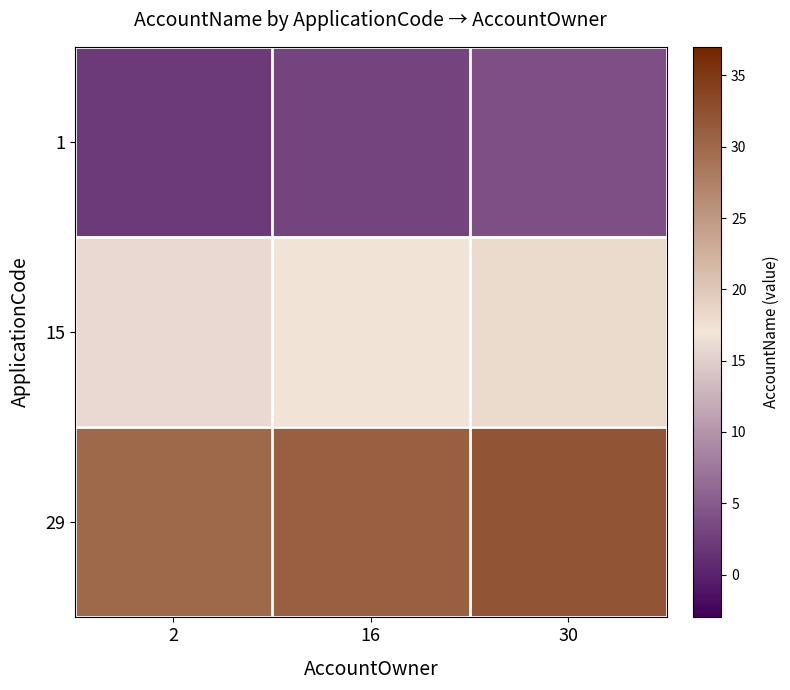

At which category is the sum across all series the highest?

30